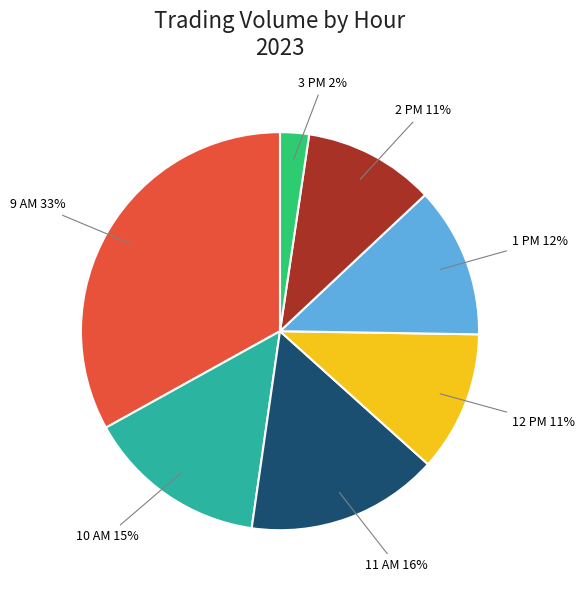

To the nearest percent, what portion does 1 PM represent?

12%